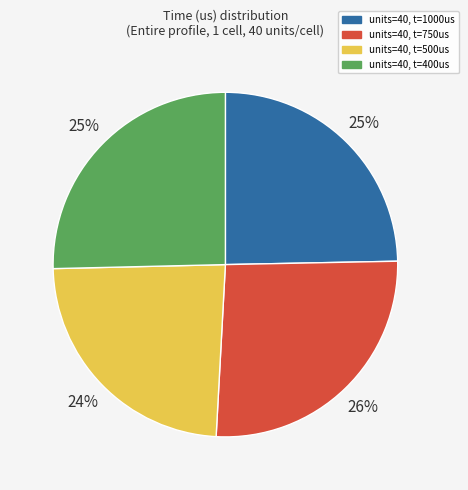

The units=40, t=400us slice represents 25% of the pie. True or false?

True